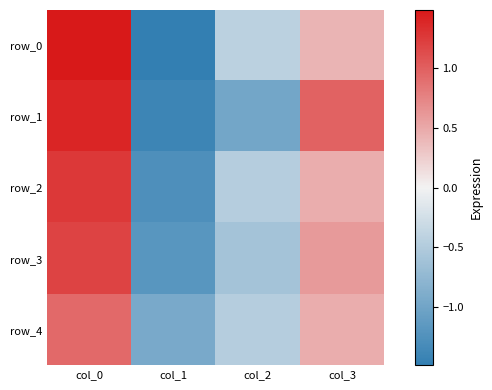

At which category is the sum across all series the highest?

col_0